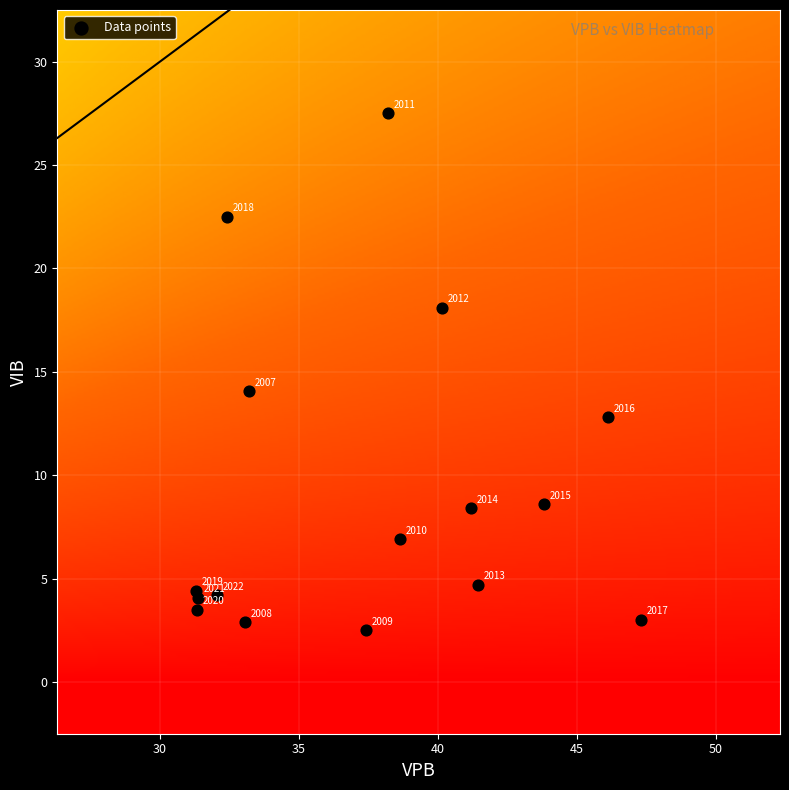

What Y value in the scatter plot is closest to 15?

14.1